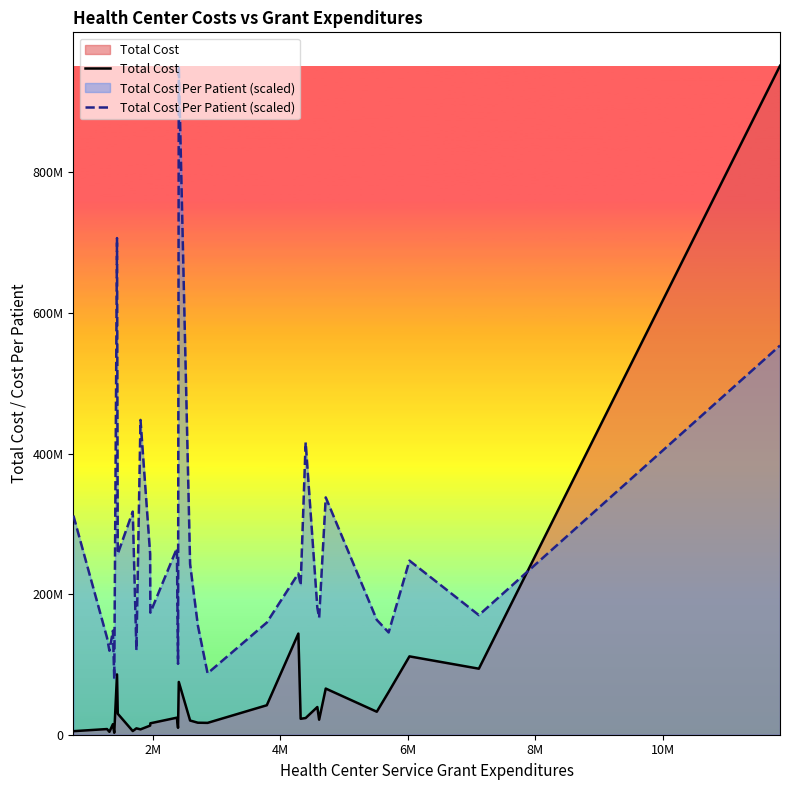

Rank the series by their average value, from lowest to highest.

Total Cost, Total Cost Per Patient (scaled)